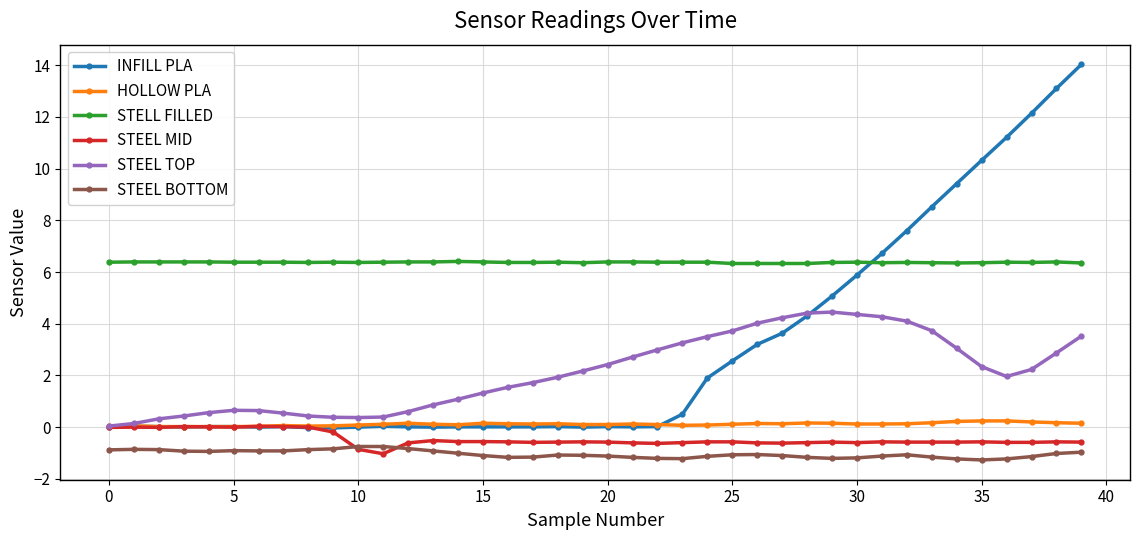

True or false: STELL FILLED and HOLLOW PLA cross at least once.

False